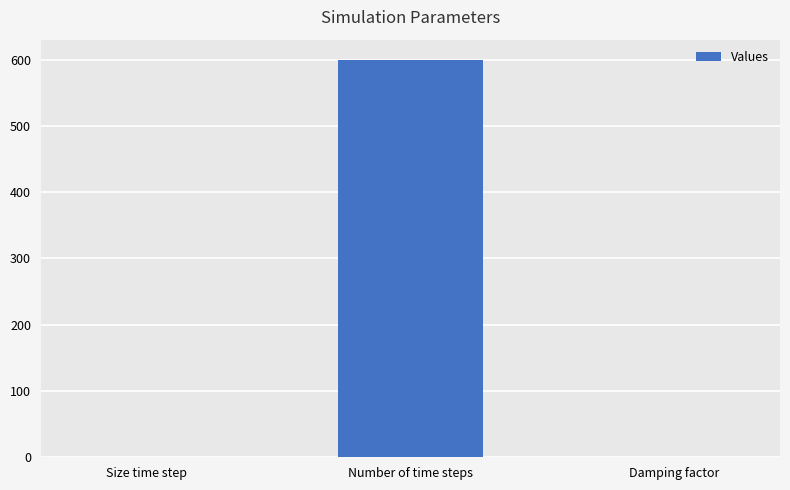

Are the bars horizontal?

No